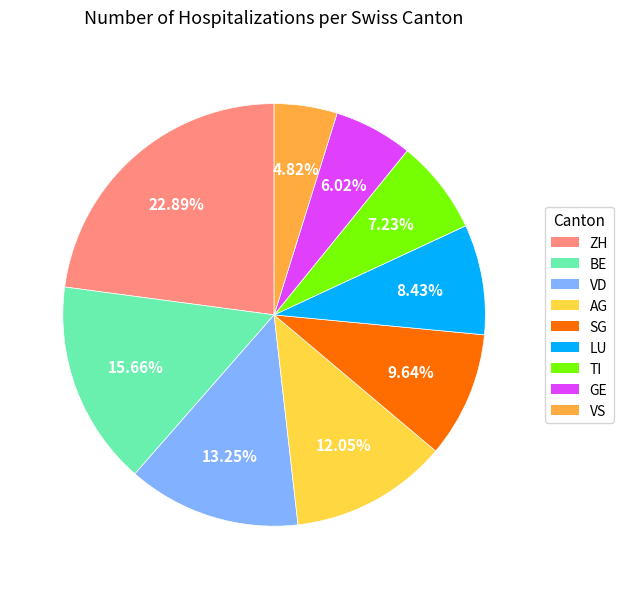

How many slices are in this pie chart?

9